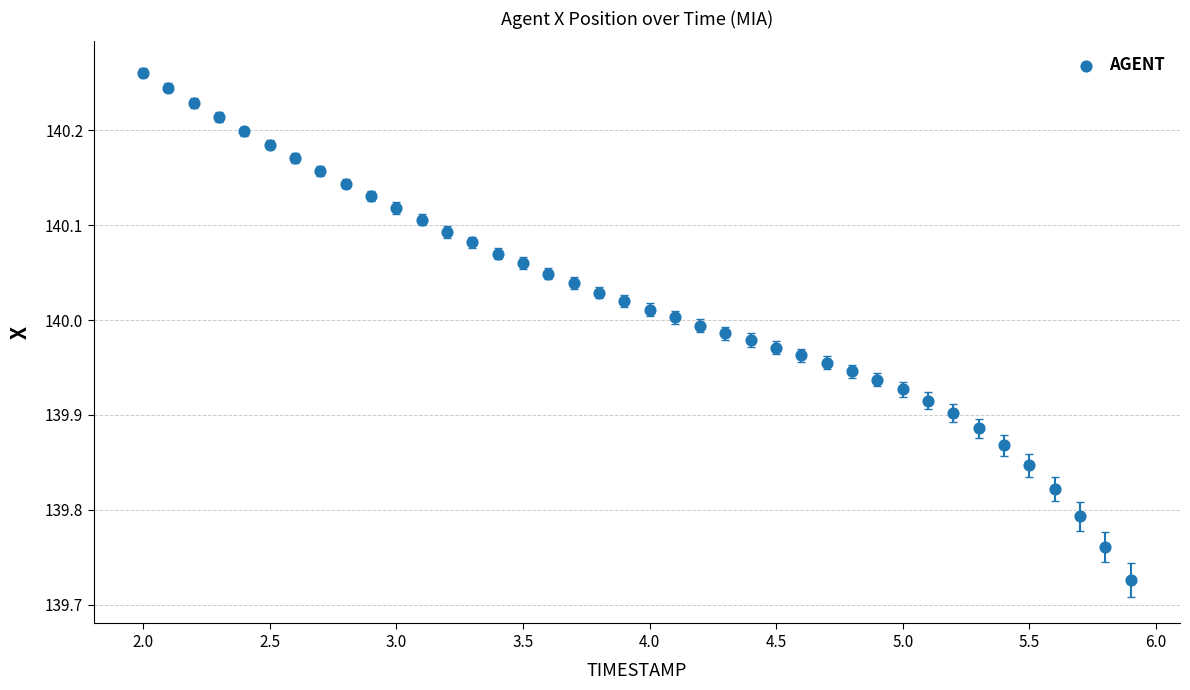

What is the range of Y values (max minus min)?

0.5